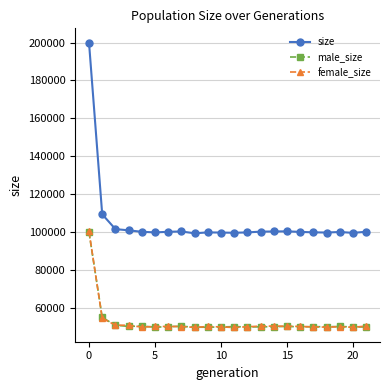

What is the maximum value shown in the chart?

200028